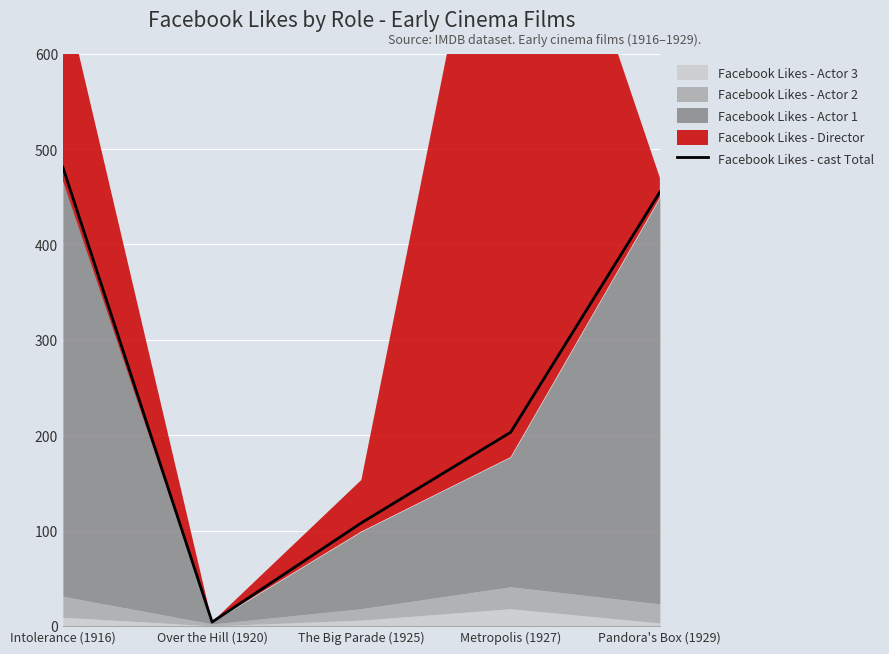

At which category does the chart reach its minimum across all series?

Over the Hill (1920)